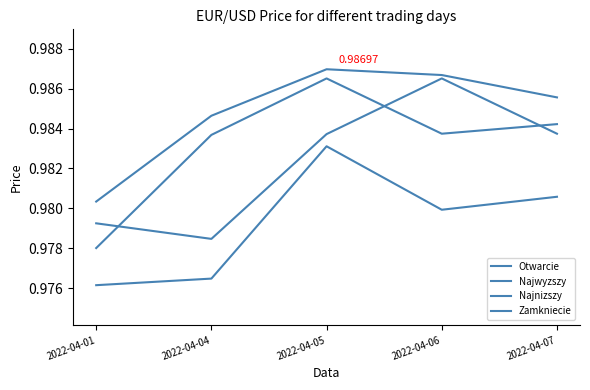

What is the average value of the Zamkniecie series?

1.0